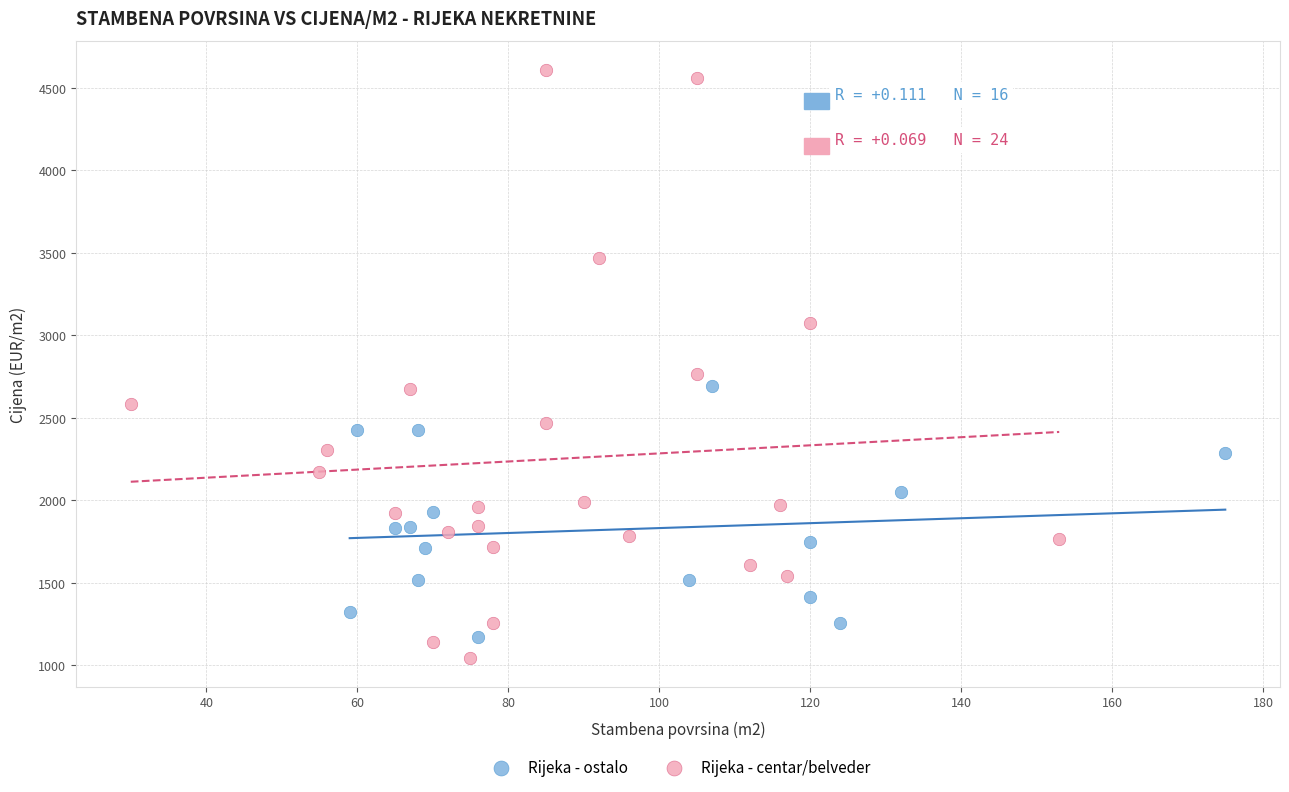

Which series reaches the maximum Y coordinate?

Rijeka - centar/belveder